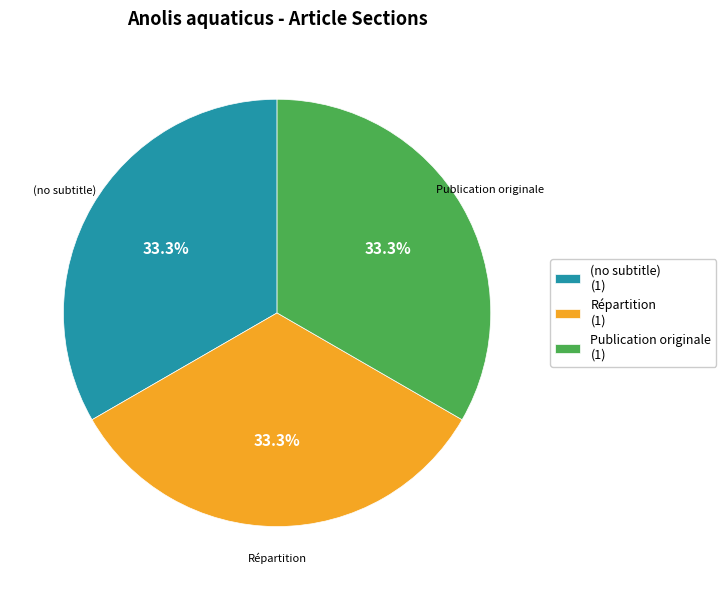

What portion of the pie excludes Publication originale?

66.7%